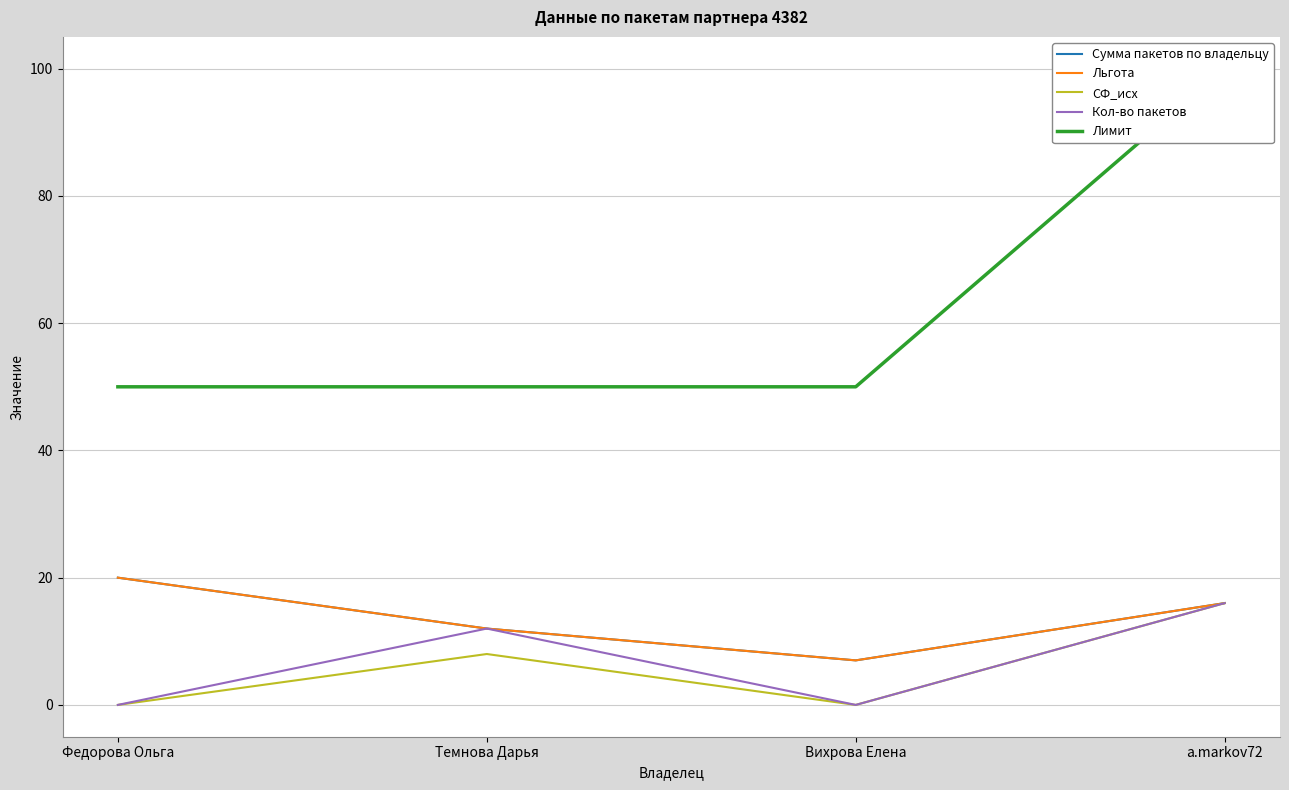

What is the sum of all СФ_исх values?

24